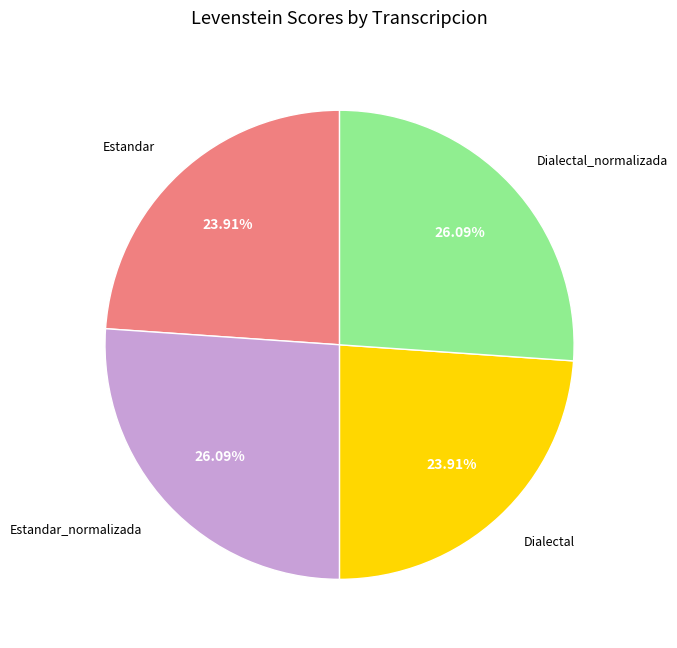

What is the ratio of the value at Estandar_normalizada to the value at Estandar?

1.1